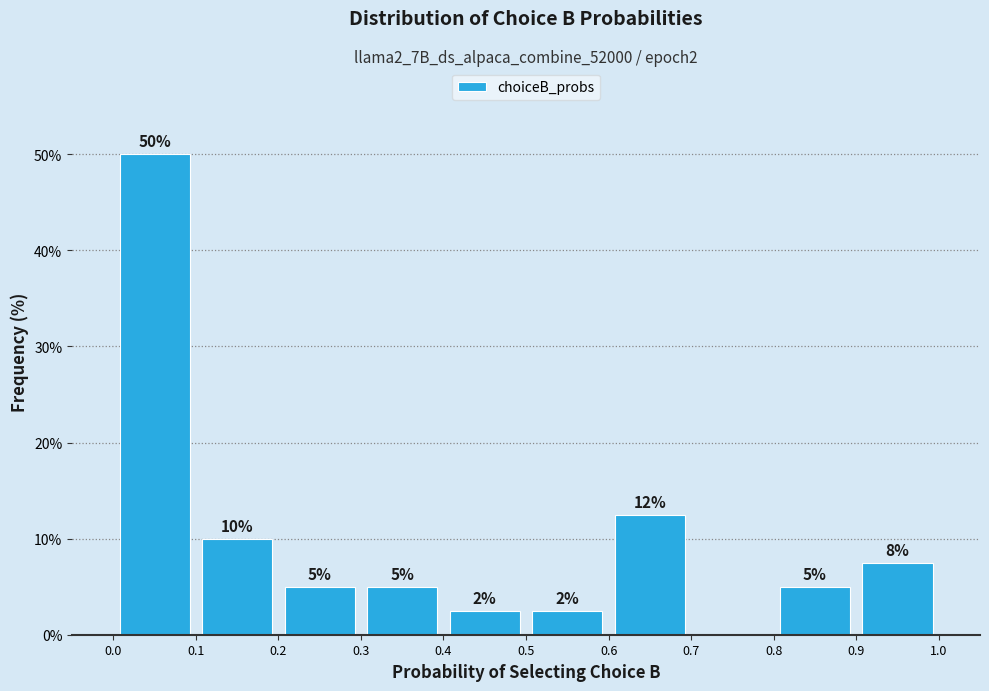

Over which range of the x-axis is the bar tallest?

0.0 to 0.1